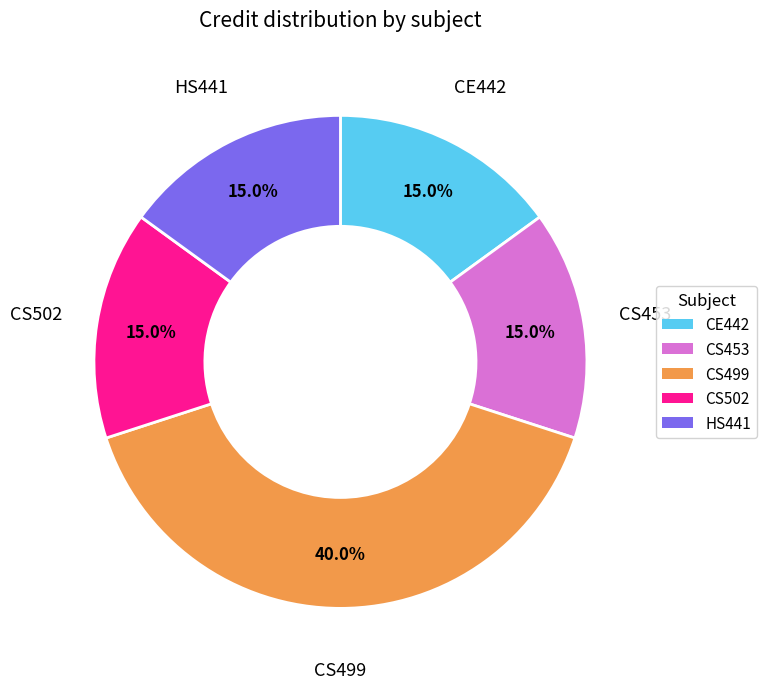

Which category has the biggest portion of the pie?

CS499